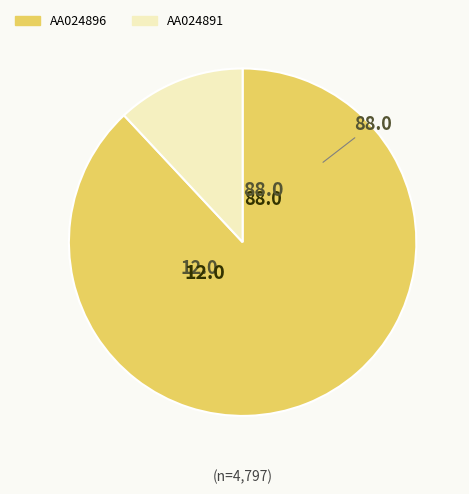

Which has a higher value, AA024896 or AA024891?

AA024896